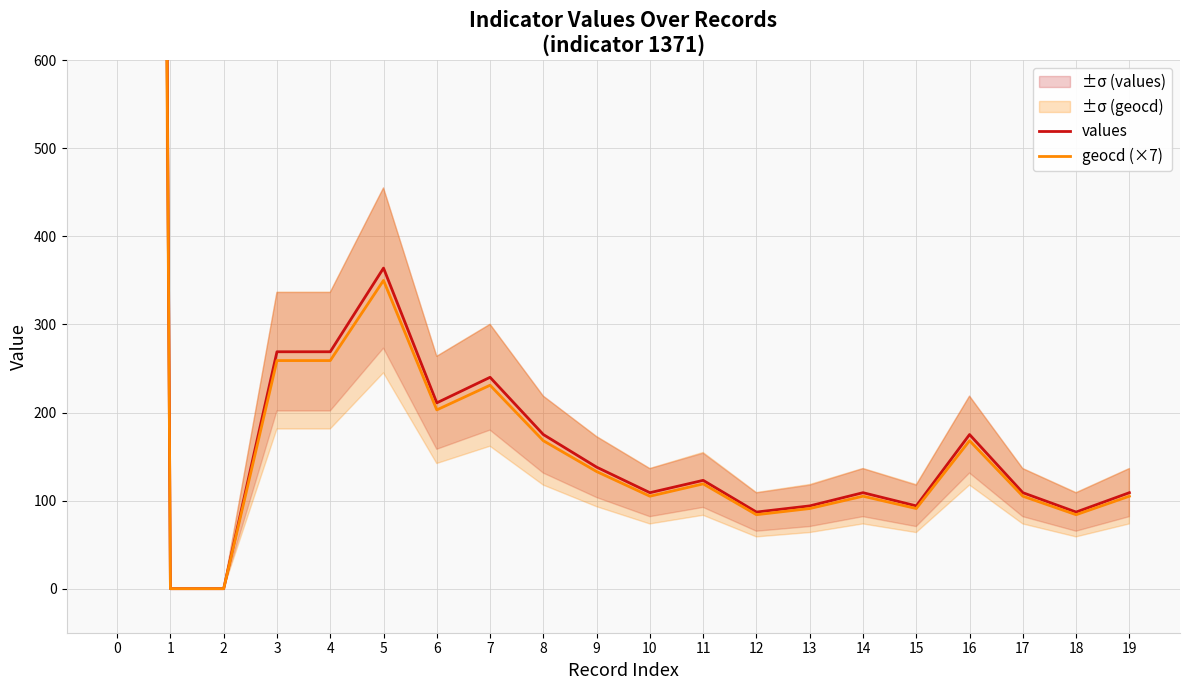

Reading left to right, what are all the values shown in this chart?

values: 0=10000	1=0	2=0	3=269	4=269	5=364	6=211	7=240	8=175	9=138	10=109	11=123	12=87	13=94	14=109	15=94	16=175	17=109	18=87	19=109
geocd (×7): 0=9597	1=0	2=0	3=259	4=259	5=350	6=203	7=231	8=168	9=133	10=105	11=119	12=84	13=91	14=105	15=91	16=168	17=105	18=84	19=105